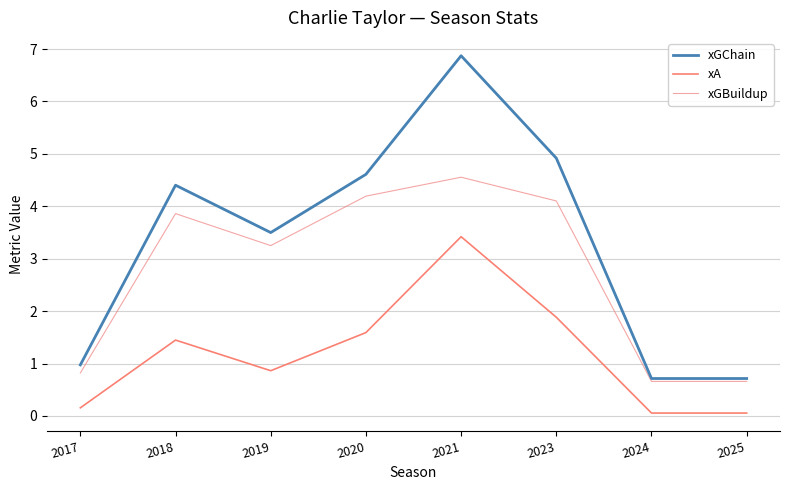

Does the chart display data point markers on the line(s)?

No